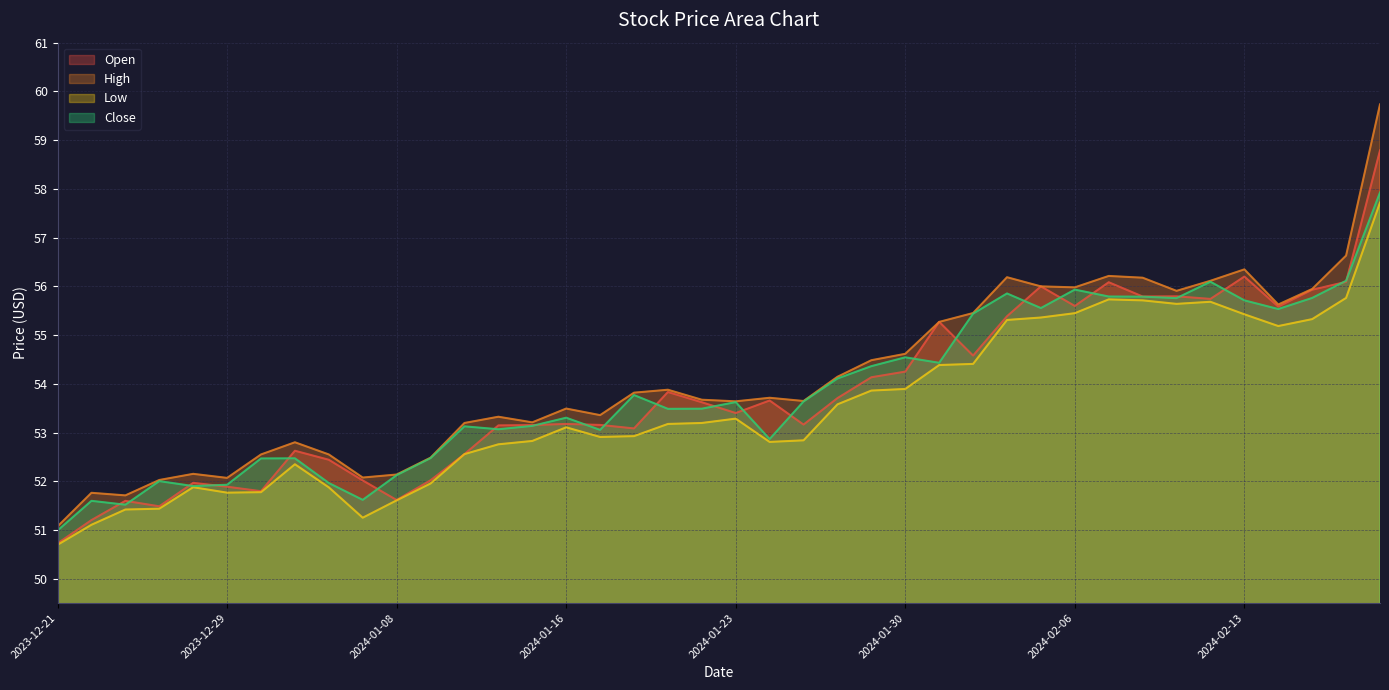

How many data points in Low are above 53?

21